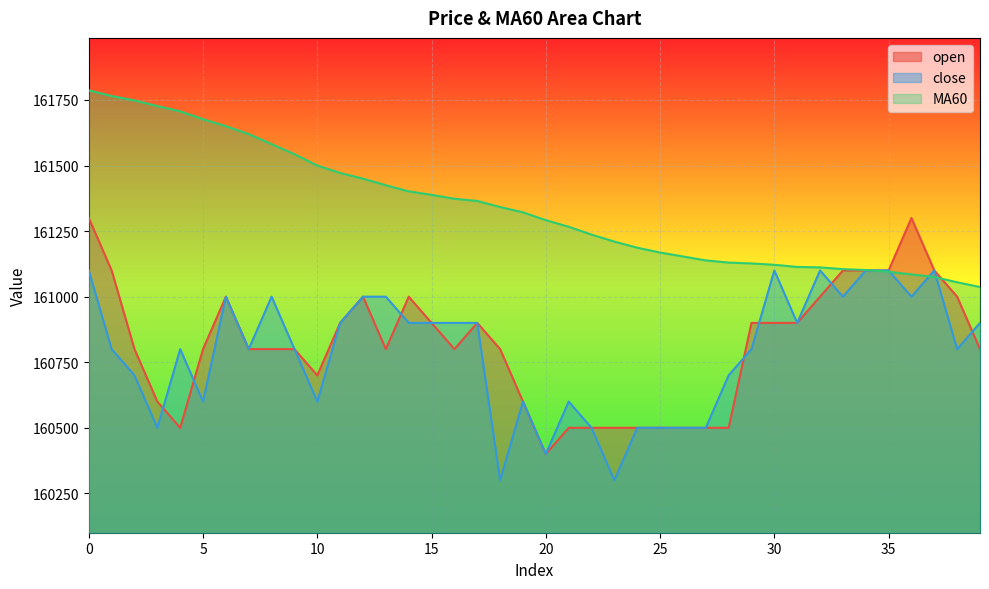

True or false: close and MA60 intersect in this chart.

True